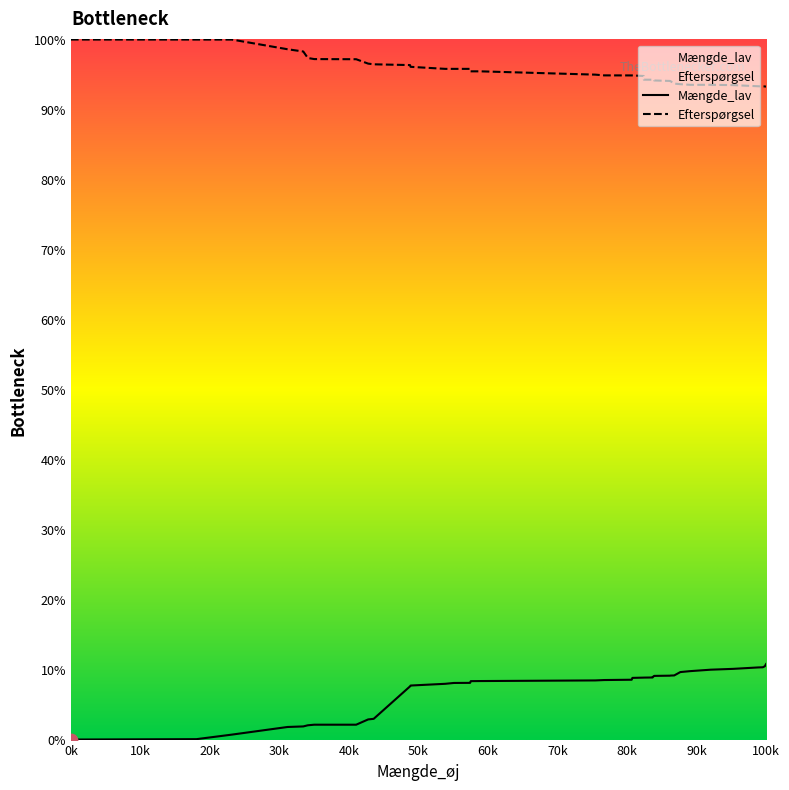

What are all the series names shown in the legend?

Mængde_lav, Efterspørgsel